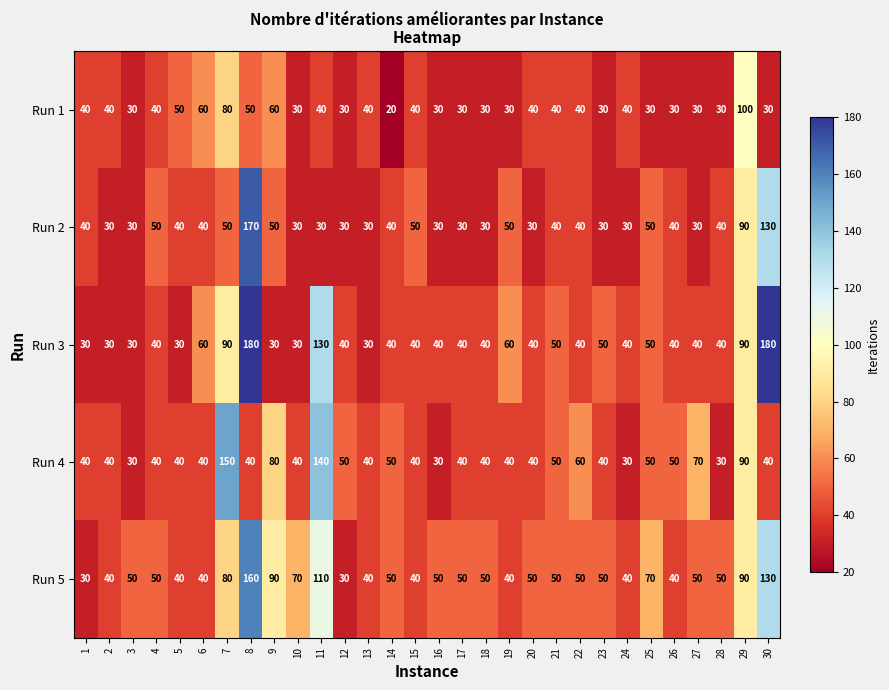

Rank the series by their average value, from lowest to highest.

Run 1, Run 2, Run 4, Run 3, Run 5